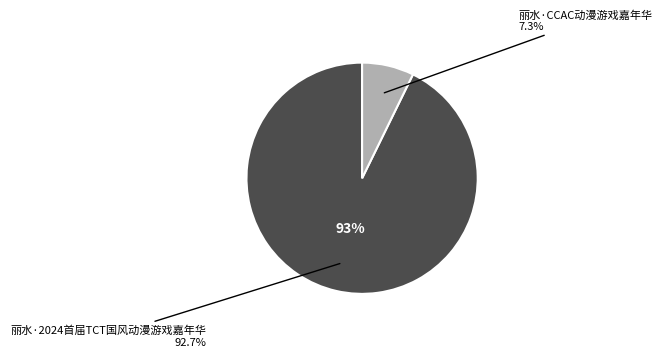

What percentage do 丽水·2024首届TCT国风动漫游戏嘉年华 and 丽水·CCAC动漫游戏嘉年华 together represent?

100.0%